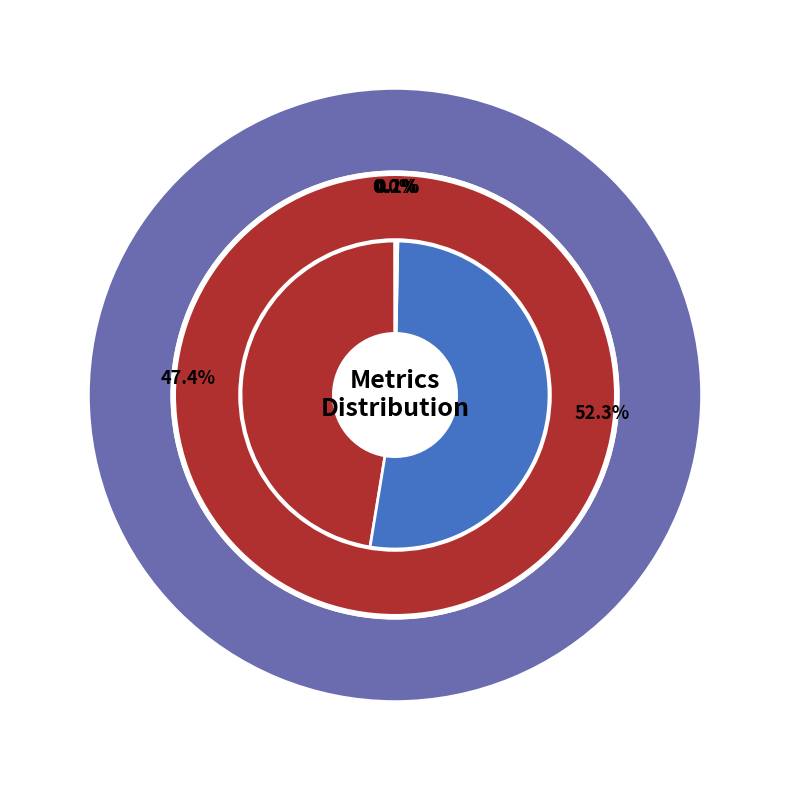

True or false: Inference Time accounts for 0% of the total.

True